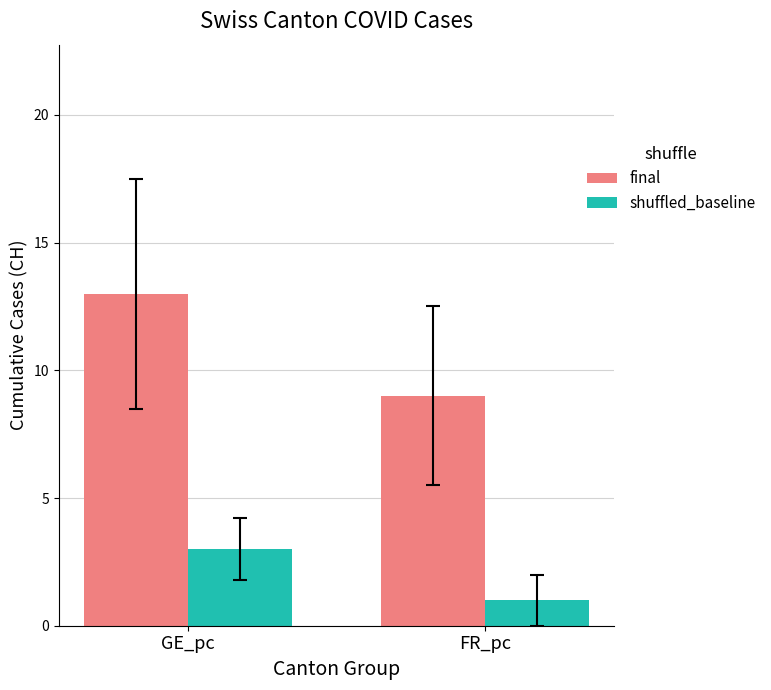

How many groups of bars are there?

2